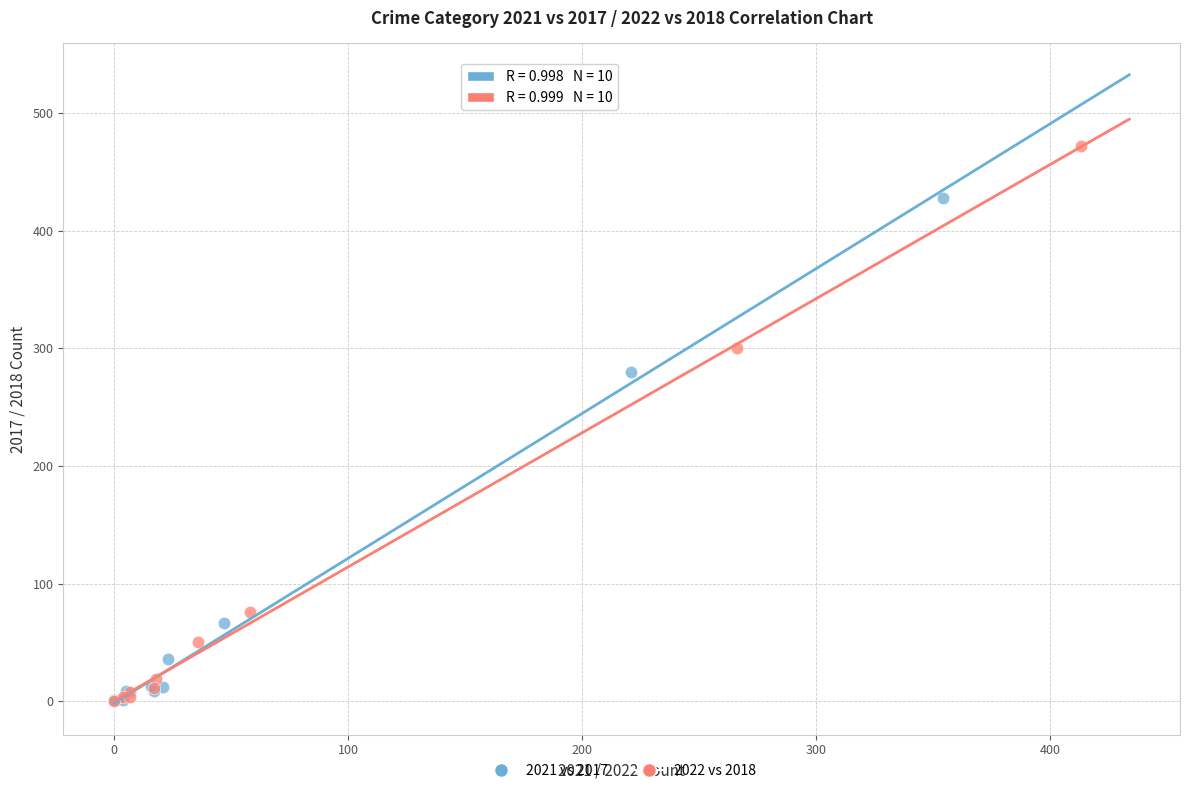

What are all the series names shown in the legend?

2021 vs 2017, 2022 vs 2018